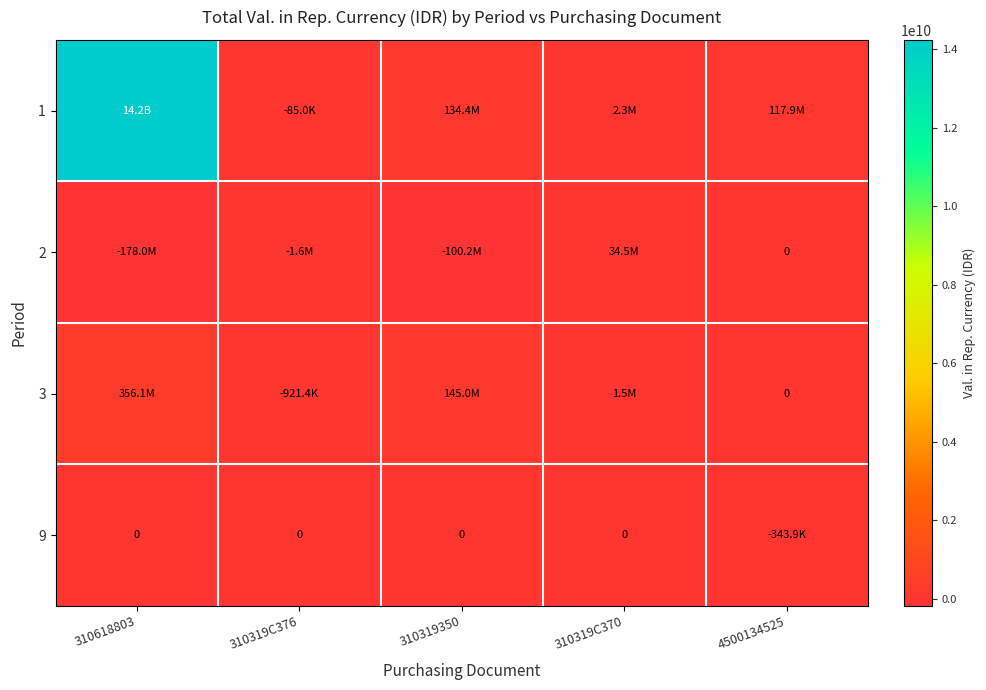

What is the spread (max minus min) of values at 4500134525?

118209780